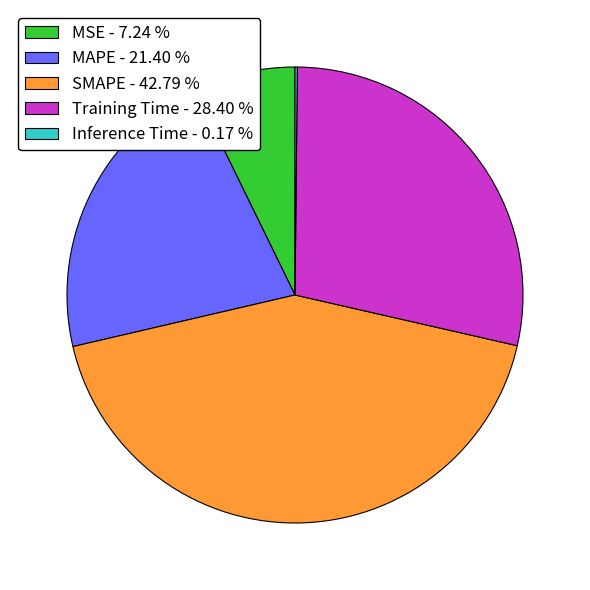

Is there any slice that represents more than half of the pie?

No